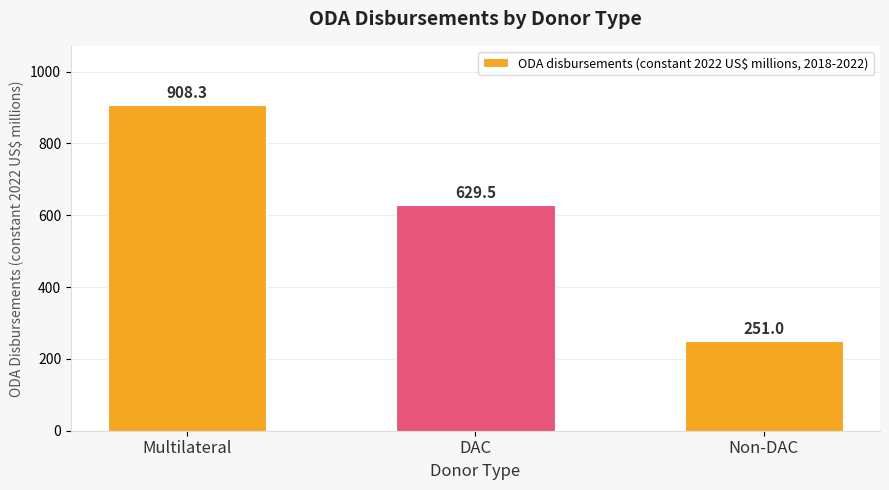

Reading left to right, transcribe all the data shown in this chart.

908.3	629.5	251.0